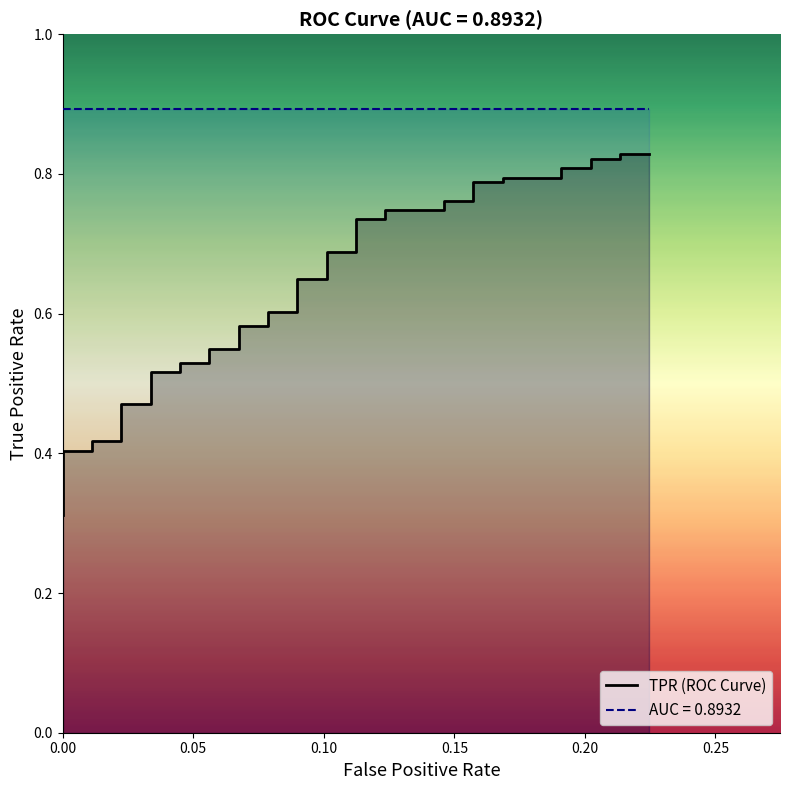

What is the value of the 39th point from the left?

0.8